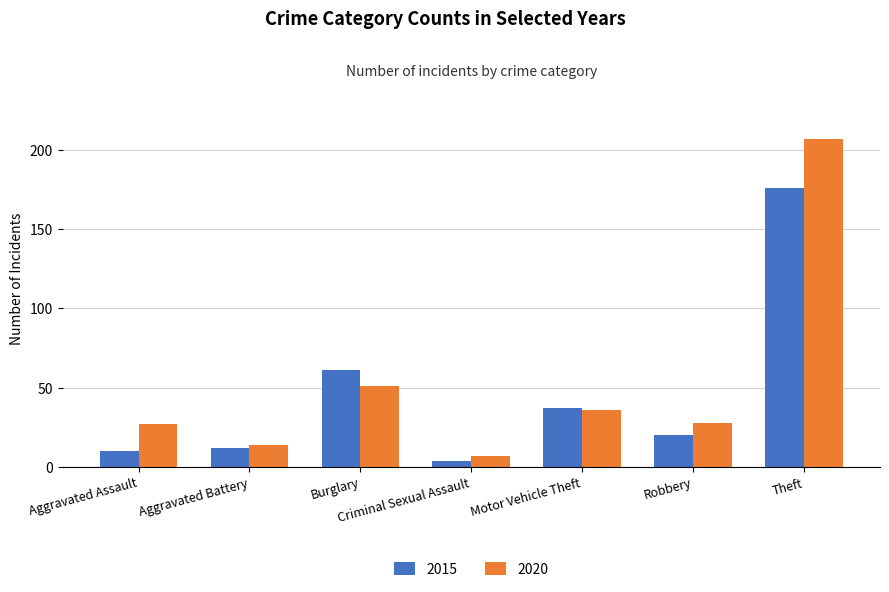

Does the chart contain stacked bars?

No